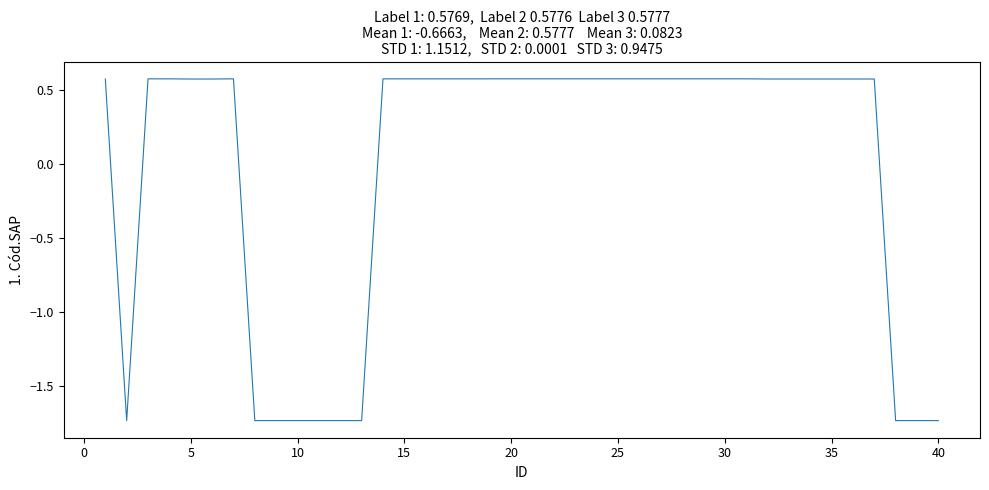

Does the chart have visible grid lines?

No